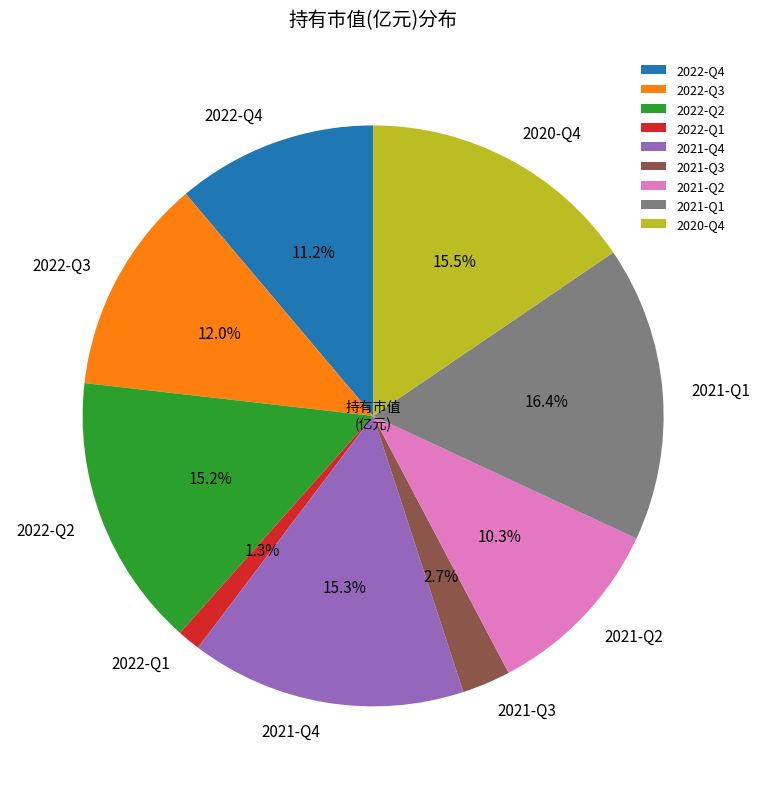

Does 2020-Q4 represent more than half of the total?

No